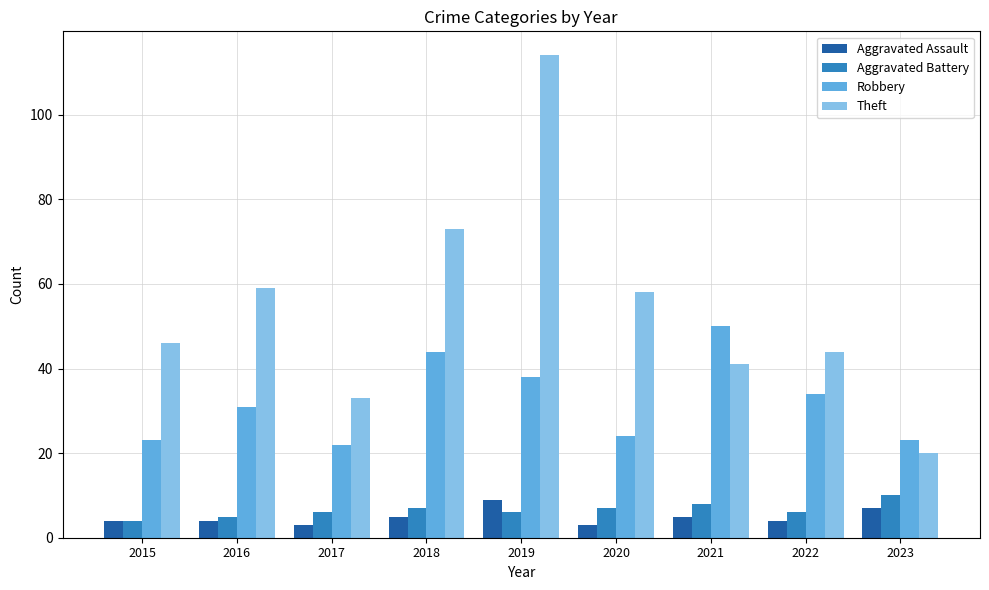

Reading left to right, extract all data points from this chart.

Aggravated Assault: 4	4	3	5	9	3	5	4	7
Aggravated Battery: 4	5	6	7	6	7	8	6	10
Robbery: 23	31	22	44	38	24	50	34	23
Theft: 46	59	33	73	114	58	41	44	20